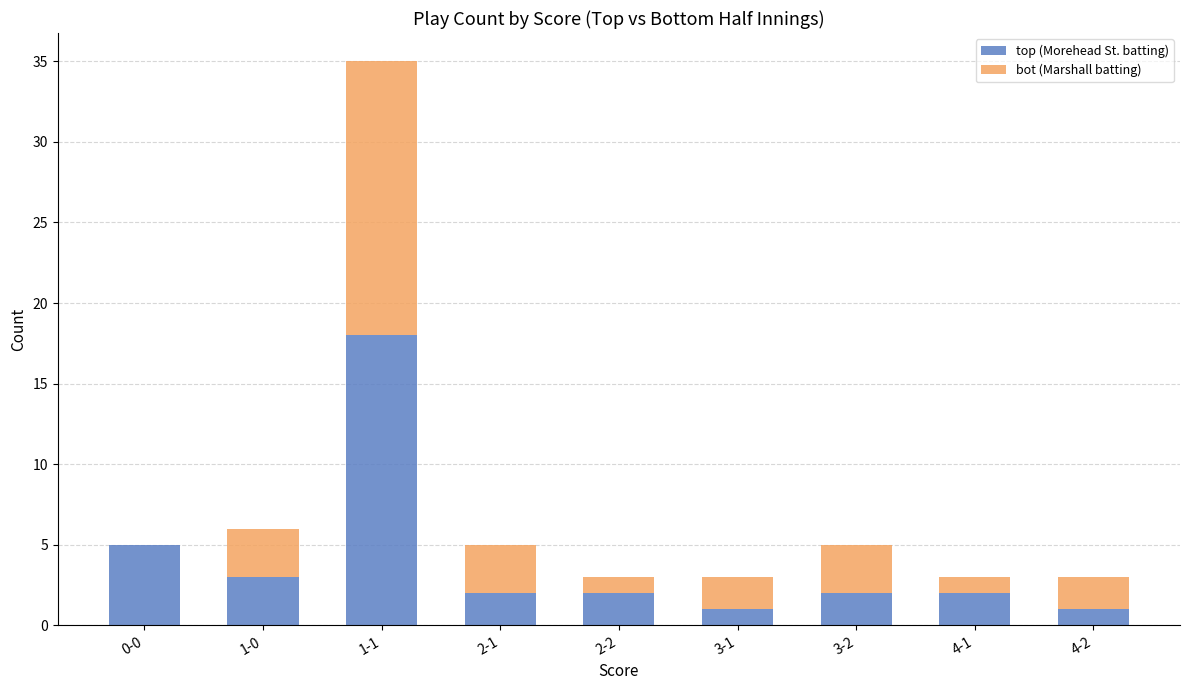

What is the total value across all series at 3-2?

5